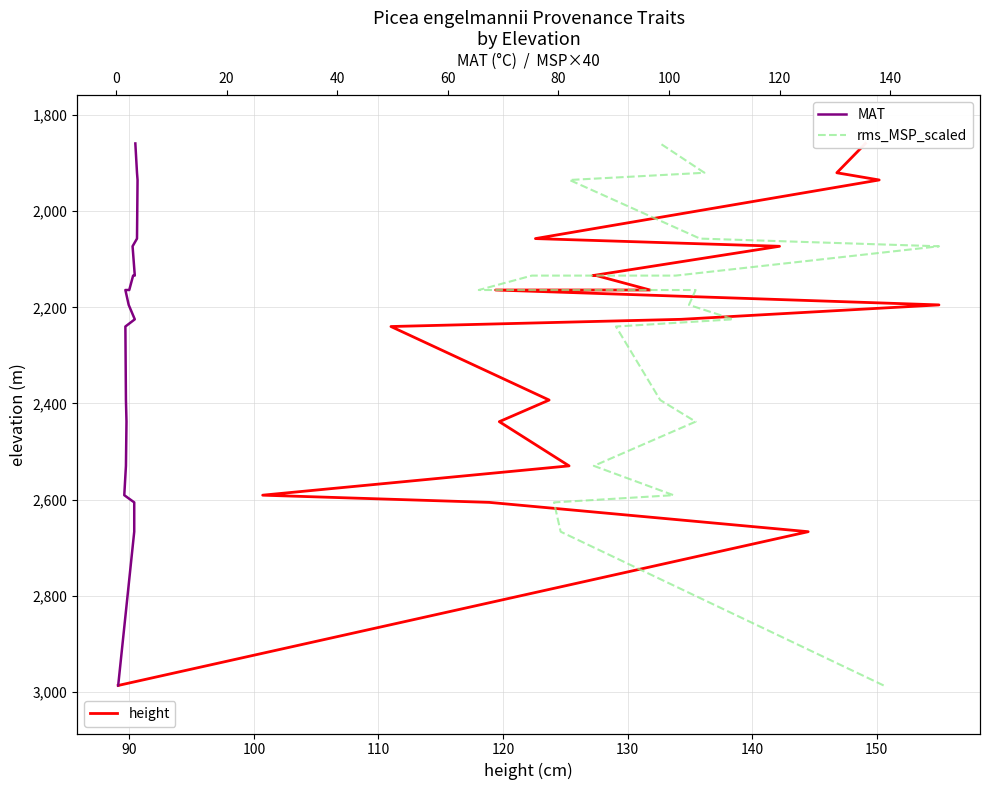

What is the label of the 18th point from the right?

90